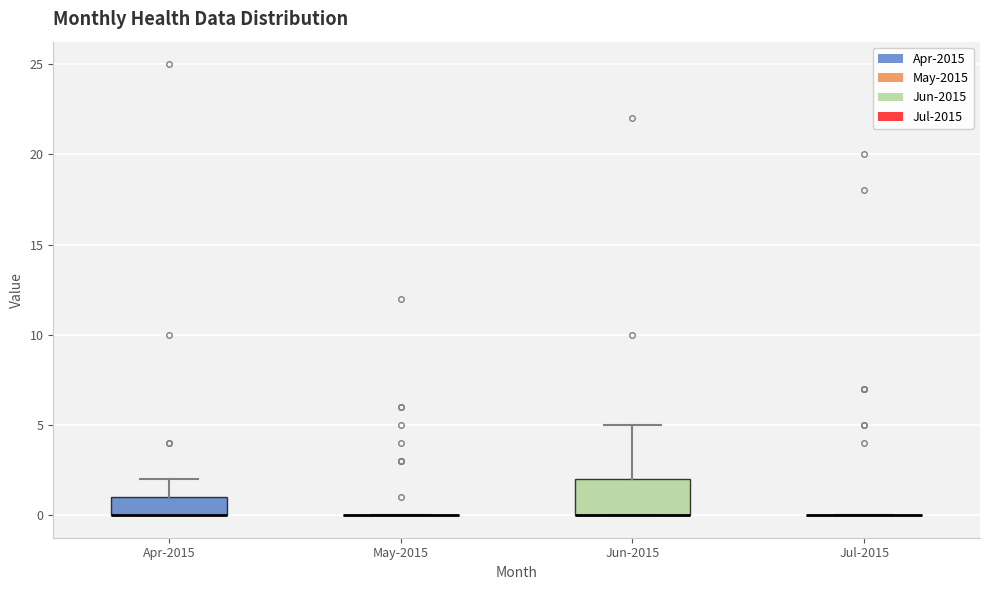

Comparing the boxes themselves (not the whiskers), which one is the tallest?

Jun-2015